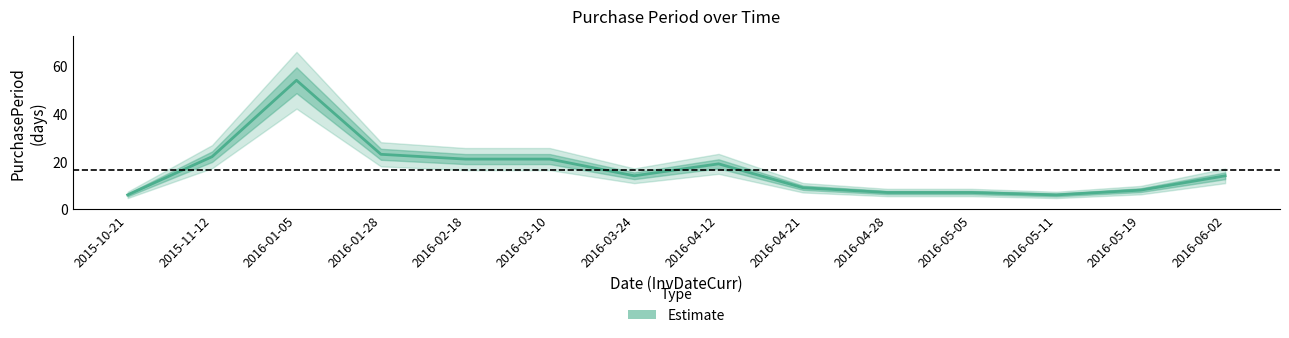

What is the sum of all values?

231